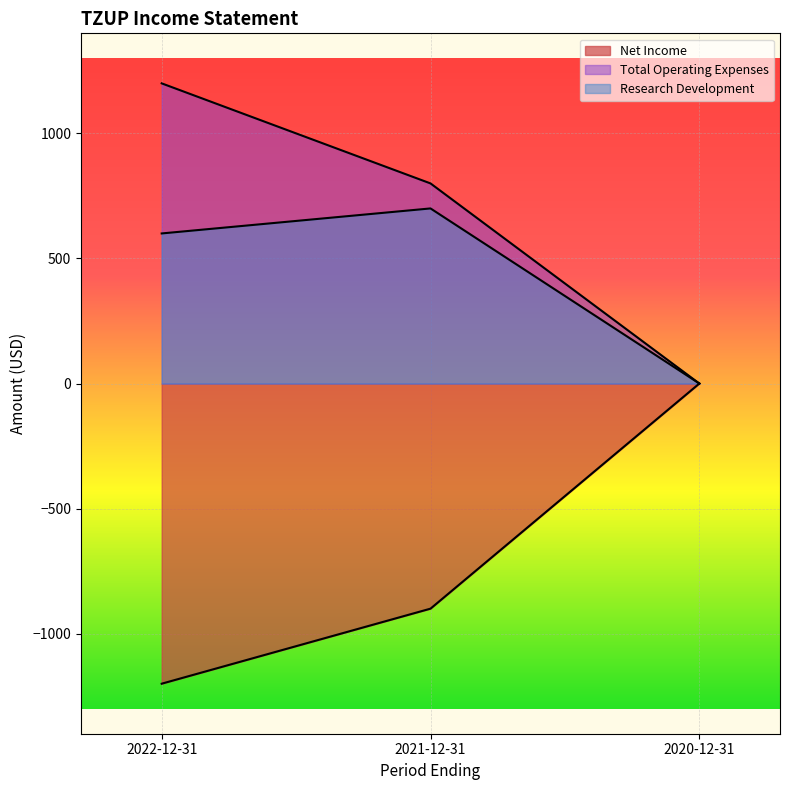

Between 2022-12-31 and 2021-12-31, which series saw the biggest shift?

Total Operating Expenses